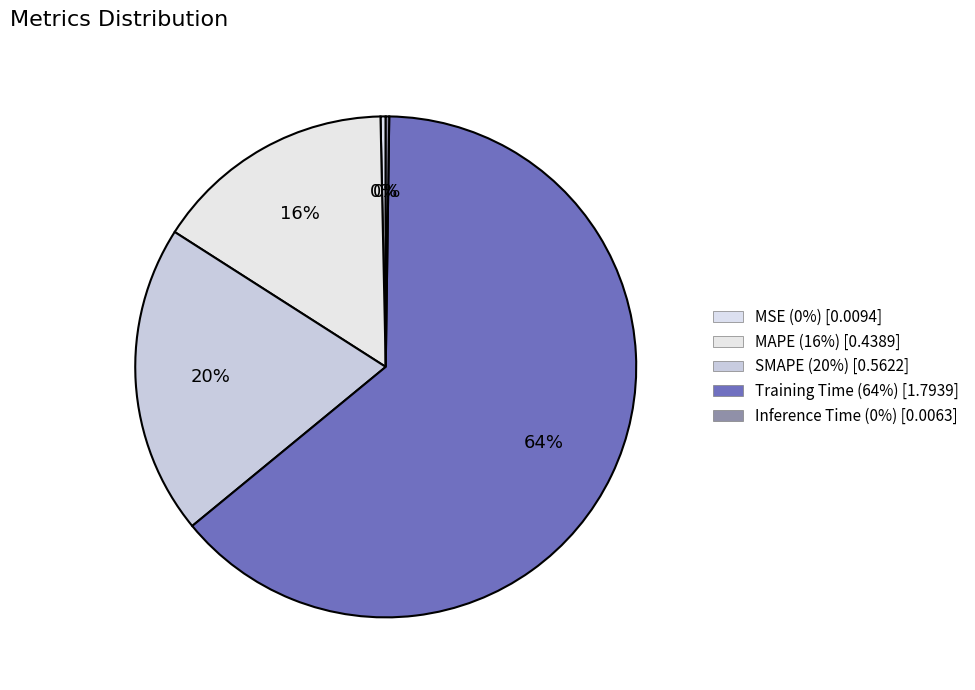

What percentage do Training Time and MSE together represent?

64.2%